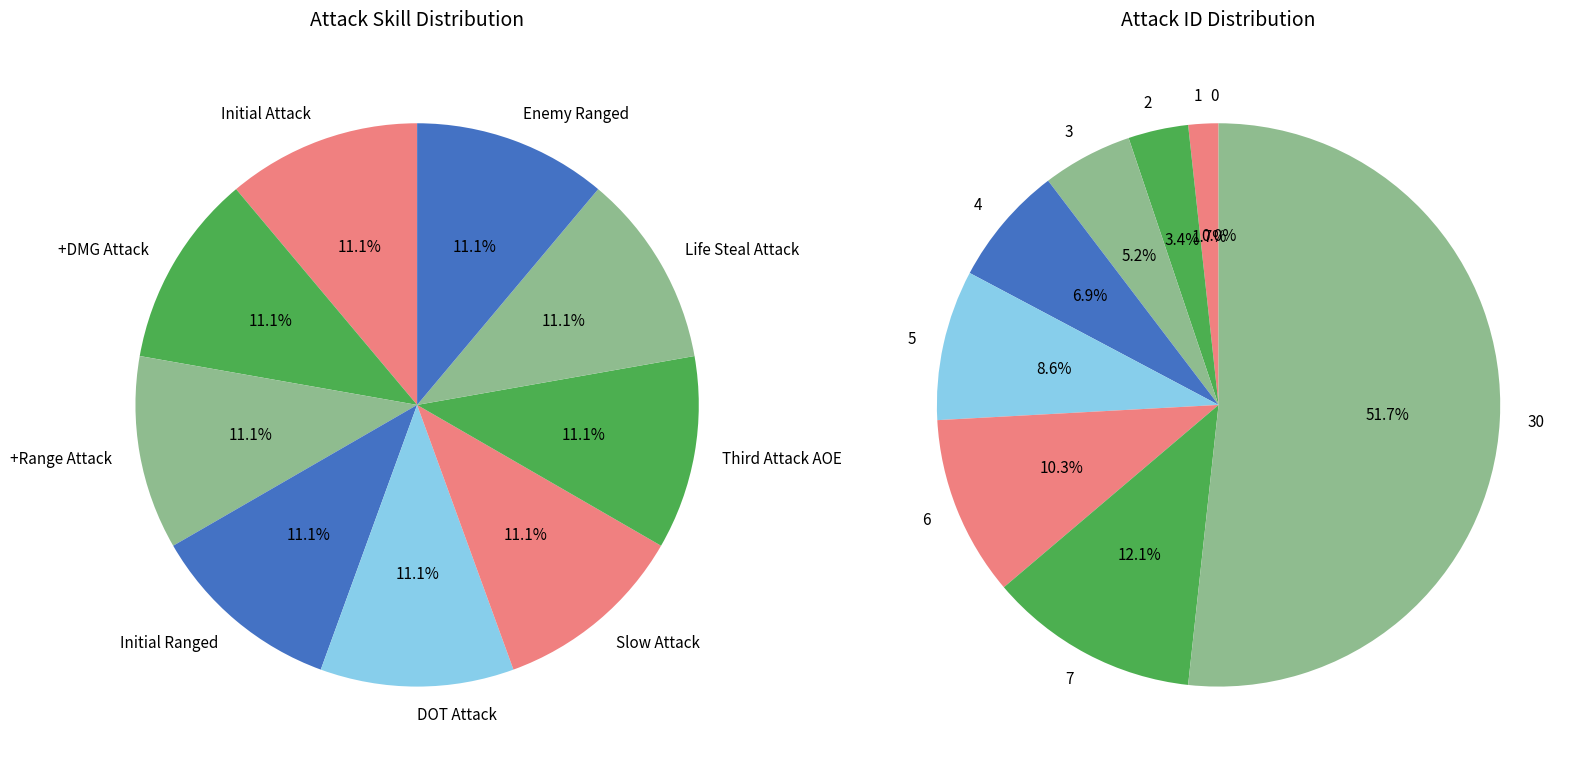

To the nearest percent, what is the difference between the largest and smallest slice percentages?

52%